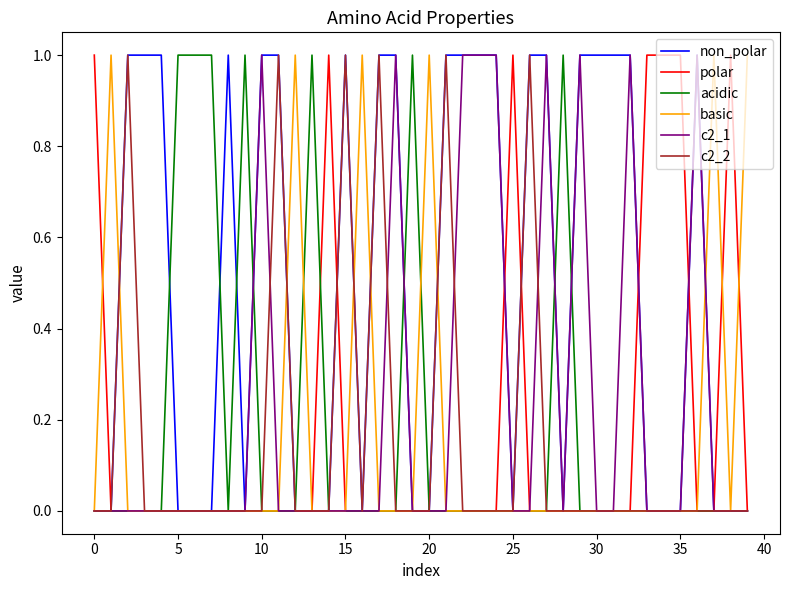

True or false: c2_2 and c2_1 intersect in this chart.

True